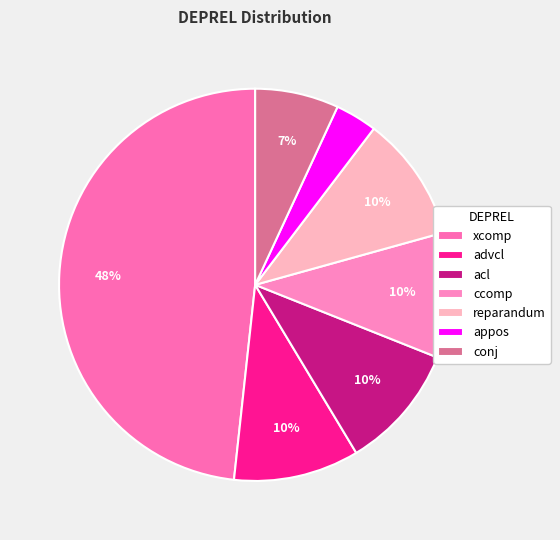

How many segments does this pie chart have?

7